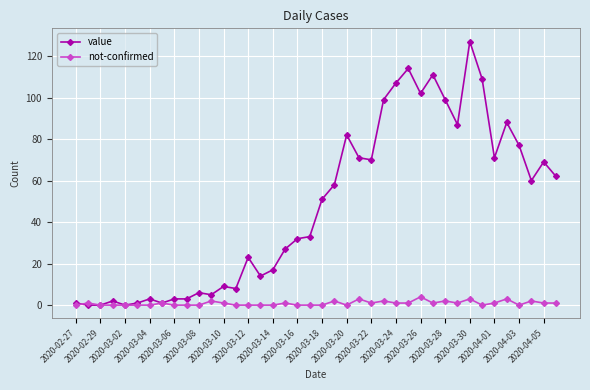

List the series in order of their peak value, highest first.

value, not-confirmed